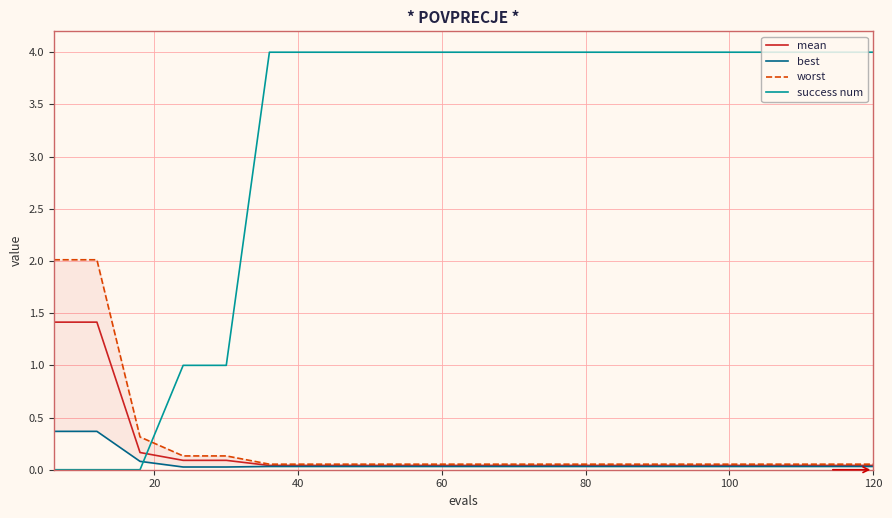

How many times do success num and mean cross each other?

1